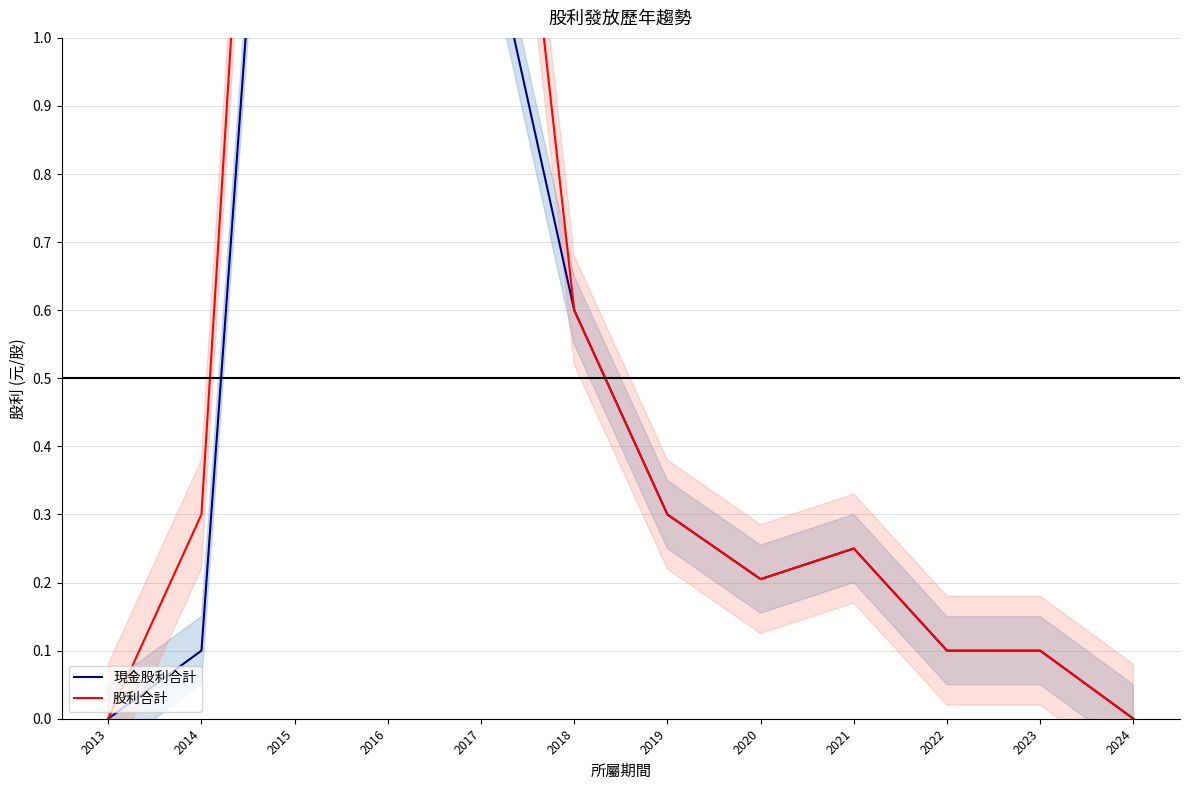

Does the chart display data point markers on the line(s)?

No